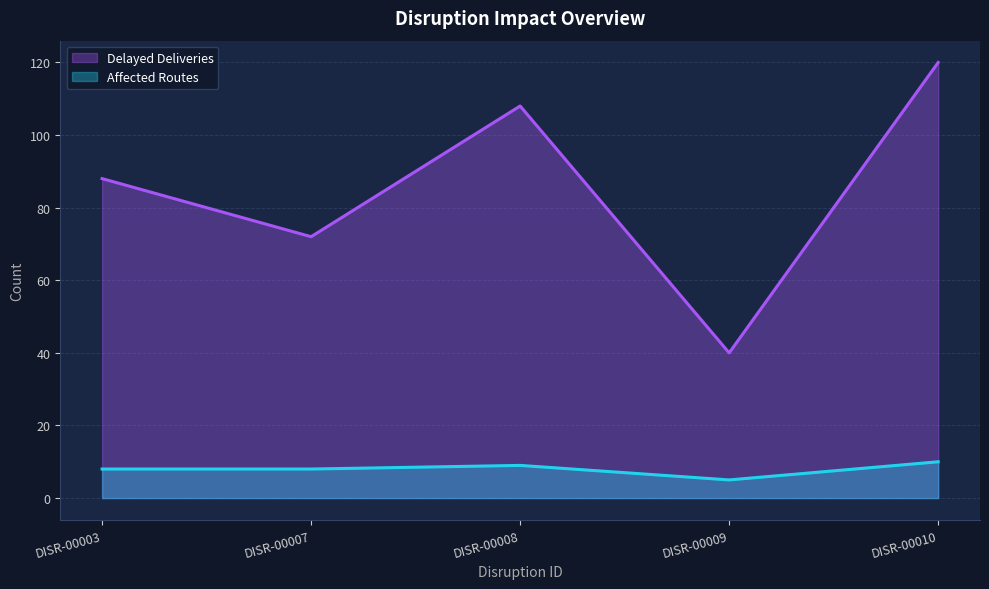

What are all the series names shown in the legend?

Delayed Deliveries, Affected Routes